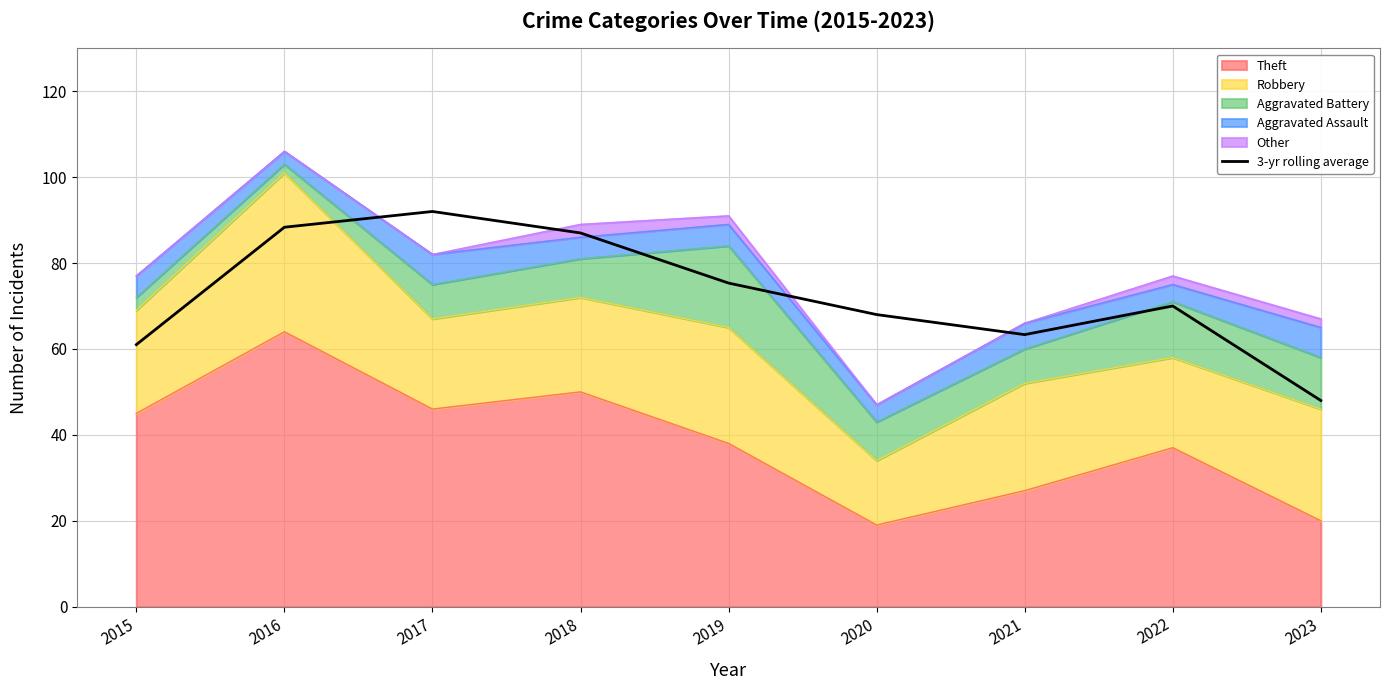

How many lines are shown in the chart?

1